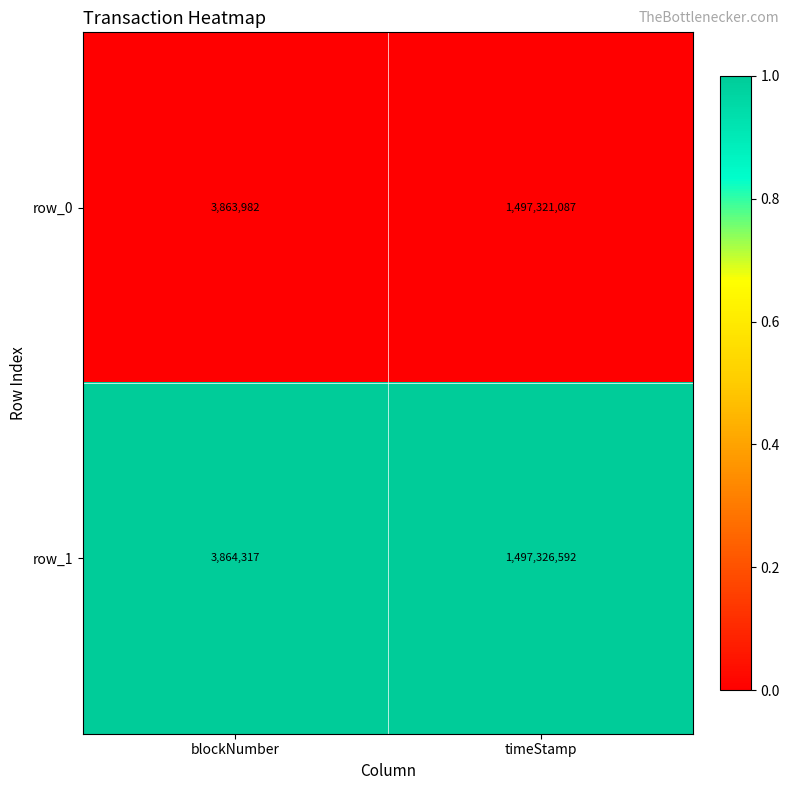

How many data points does each series have?

2